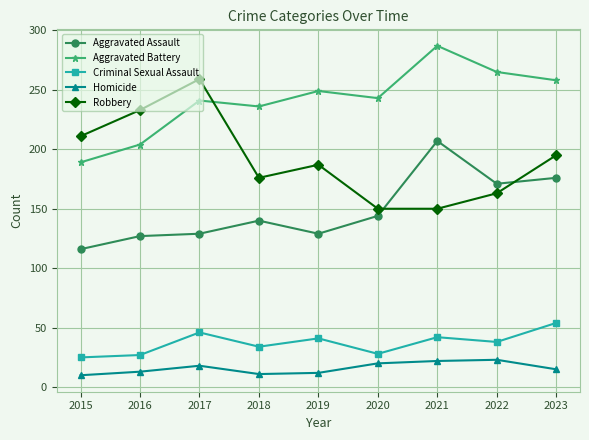

What is the difference between the highest and lowest values at 2020?

223